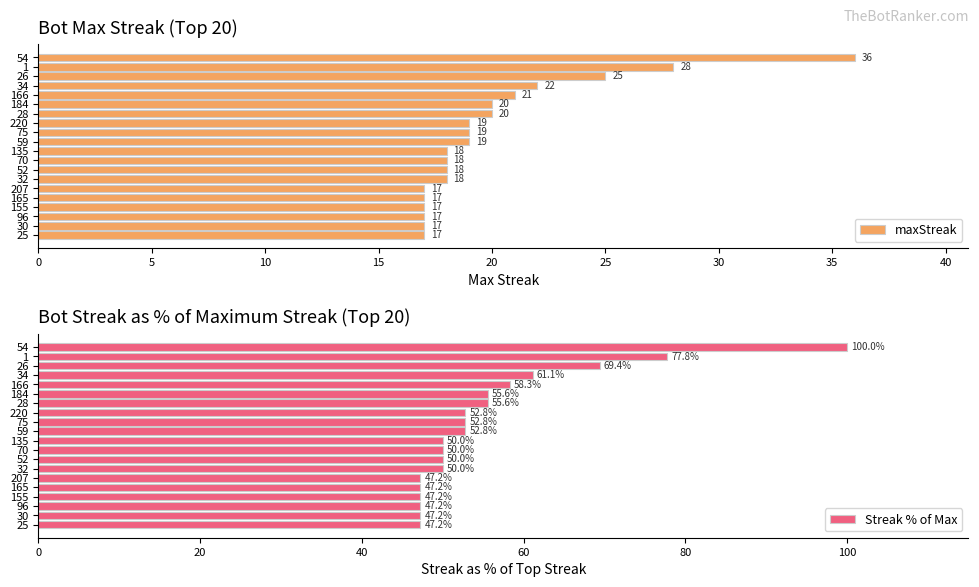

Is it true that Streak % of Max equals 52.8 at 75?

True